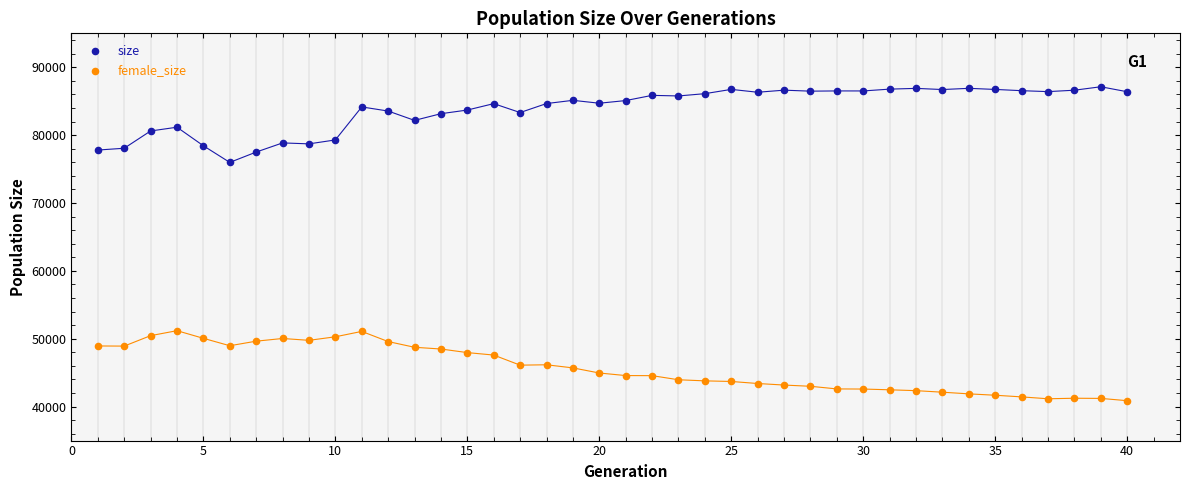

Which series has the widest spread of Y values?

size